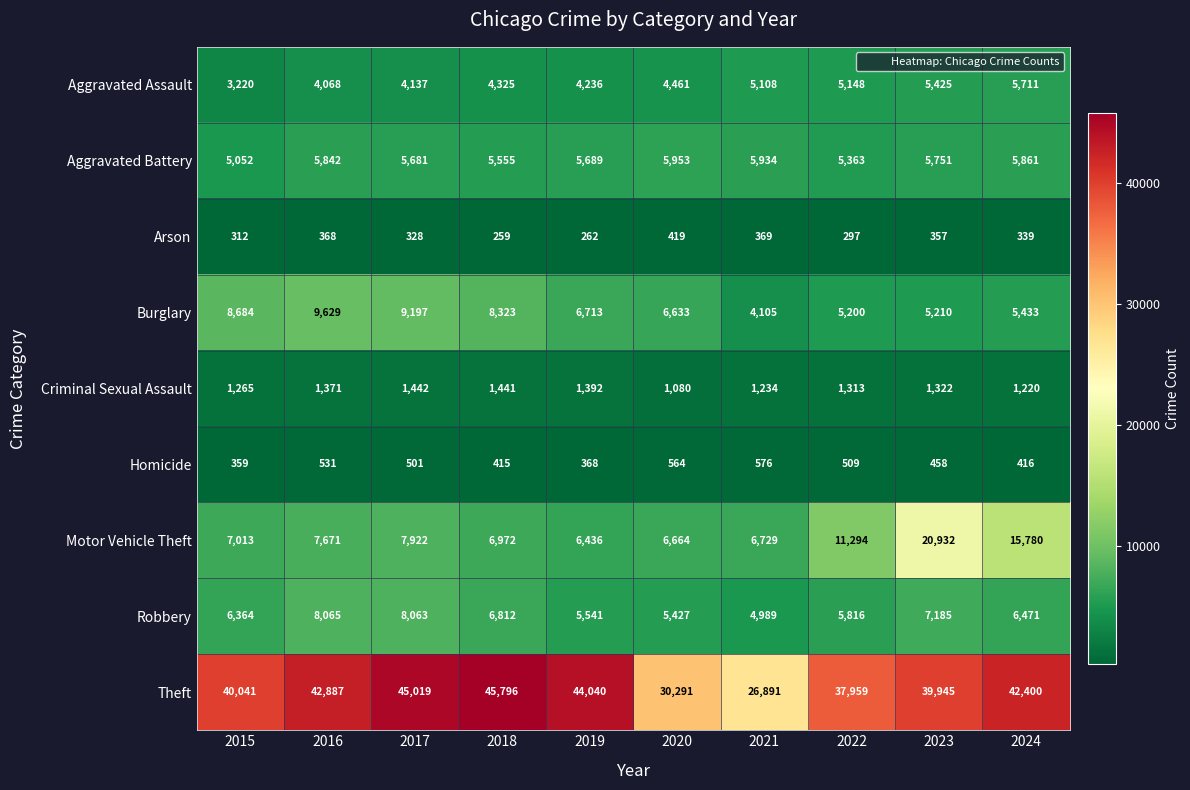

The value of Theft at 2017 is 59228. True or false?

False